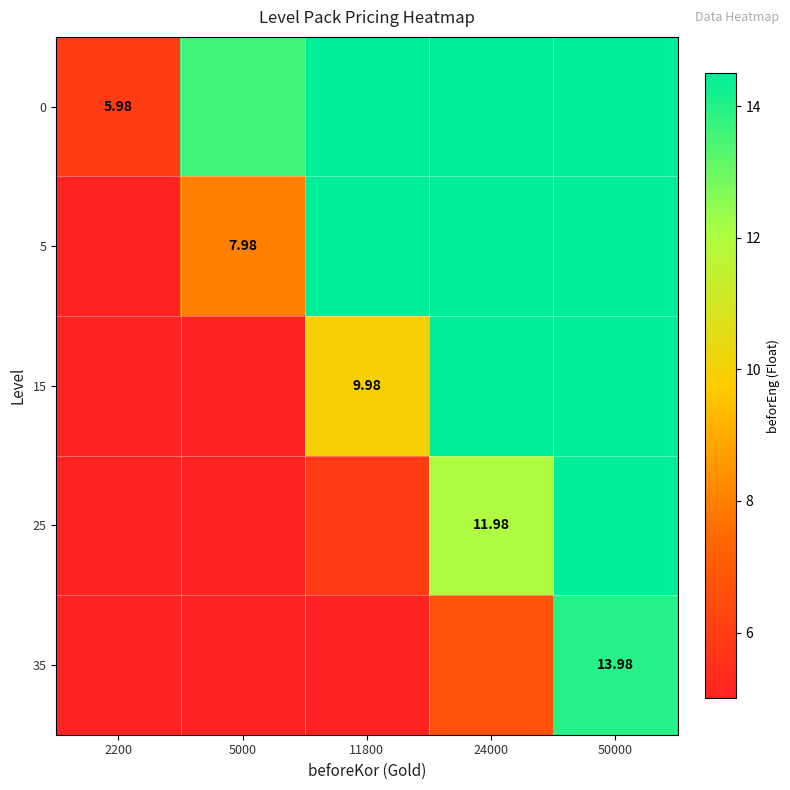

True or false: 35 has a value of 4.8 at 11800.

False